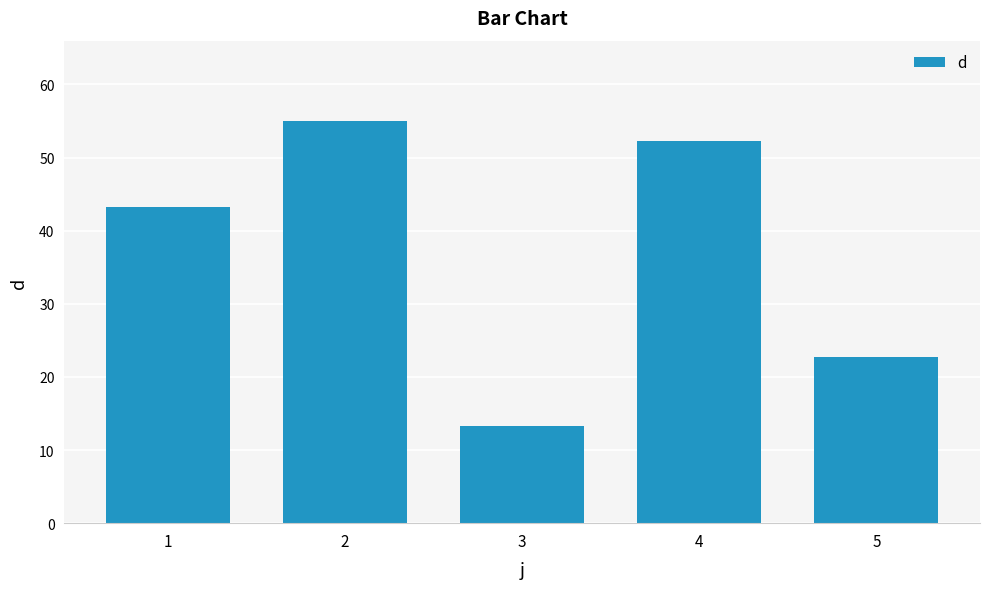

At which label does the data first exceed 43?

1